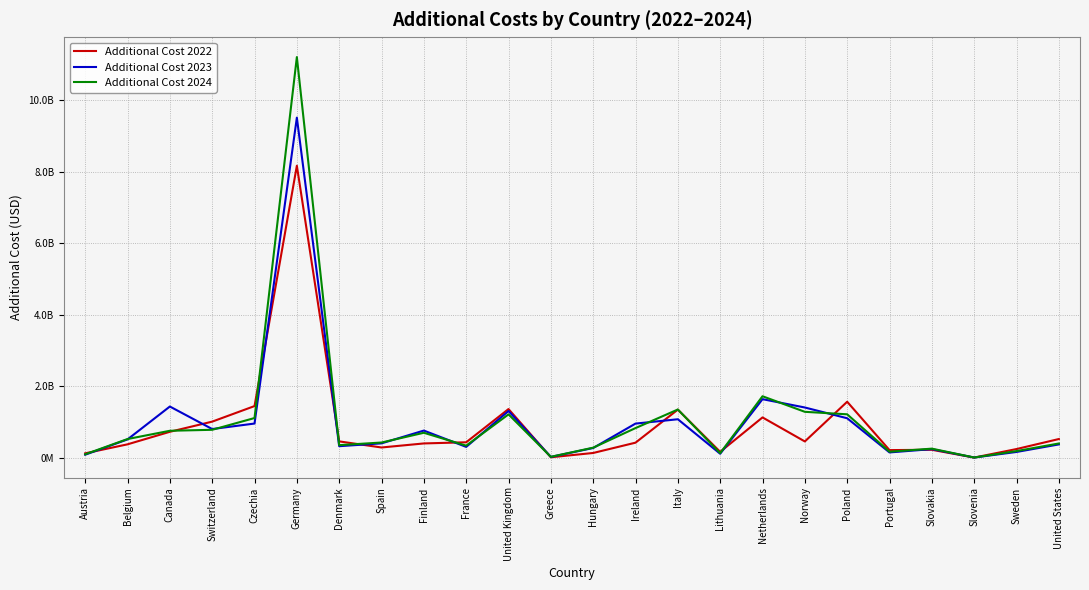

List the labels in order of Additional Cost 2024 value, smallest first.

Slovenia, Greece, Austria, Lithuania, Portugal, Sweden, Slovakia, Hungary, France, Denmark, United States, Spain, Belgium, Finland, Canada, Switzerland, Ireland, Czechia, United Kingdom, Poland, Norway, Italy, Netherlands, Germany